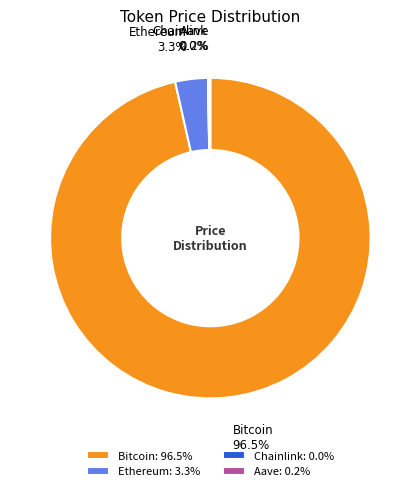

Which has a higher value, Bitcoin or Ethereum?

Bitcoin